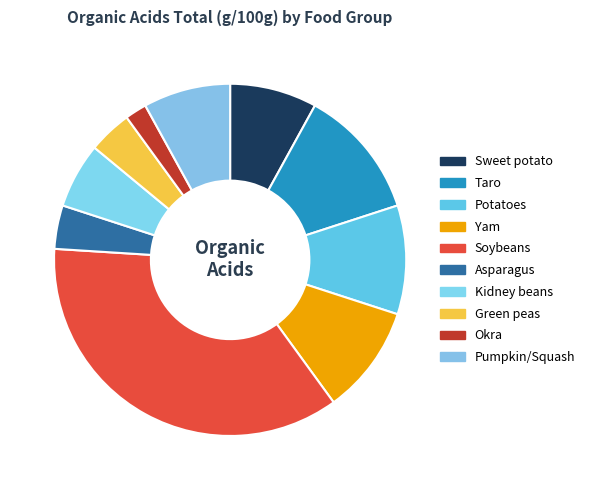

Is it true that Soybeans is 36% of the pie?

True